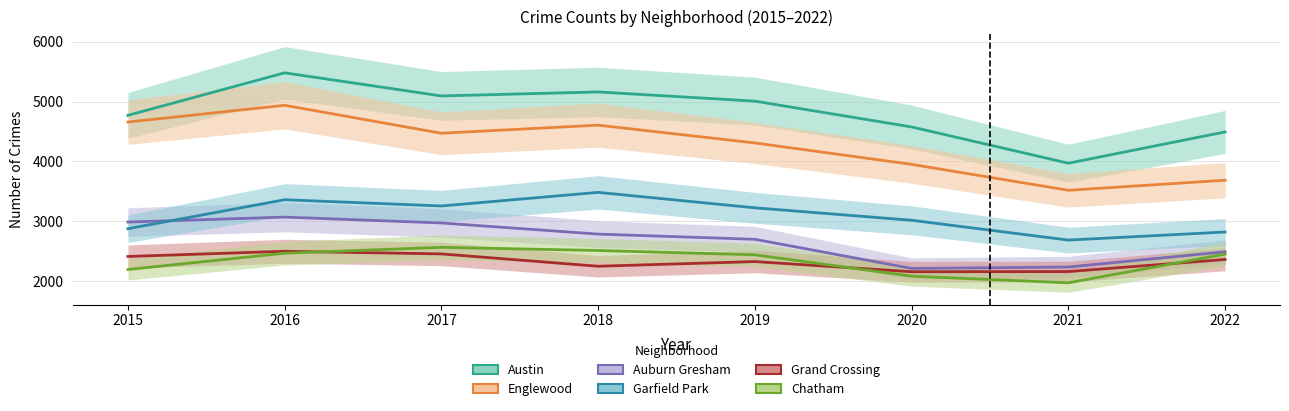

What is the difference between the maximum and minimum values in the Chatham series?

593